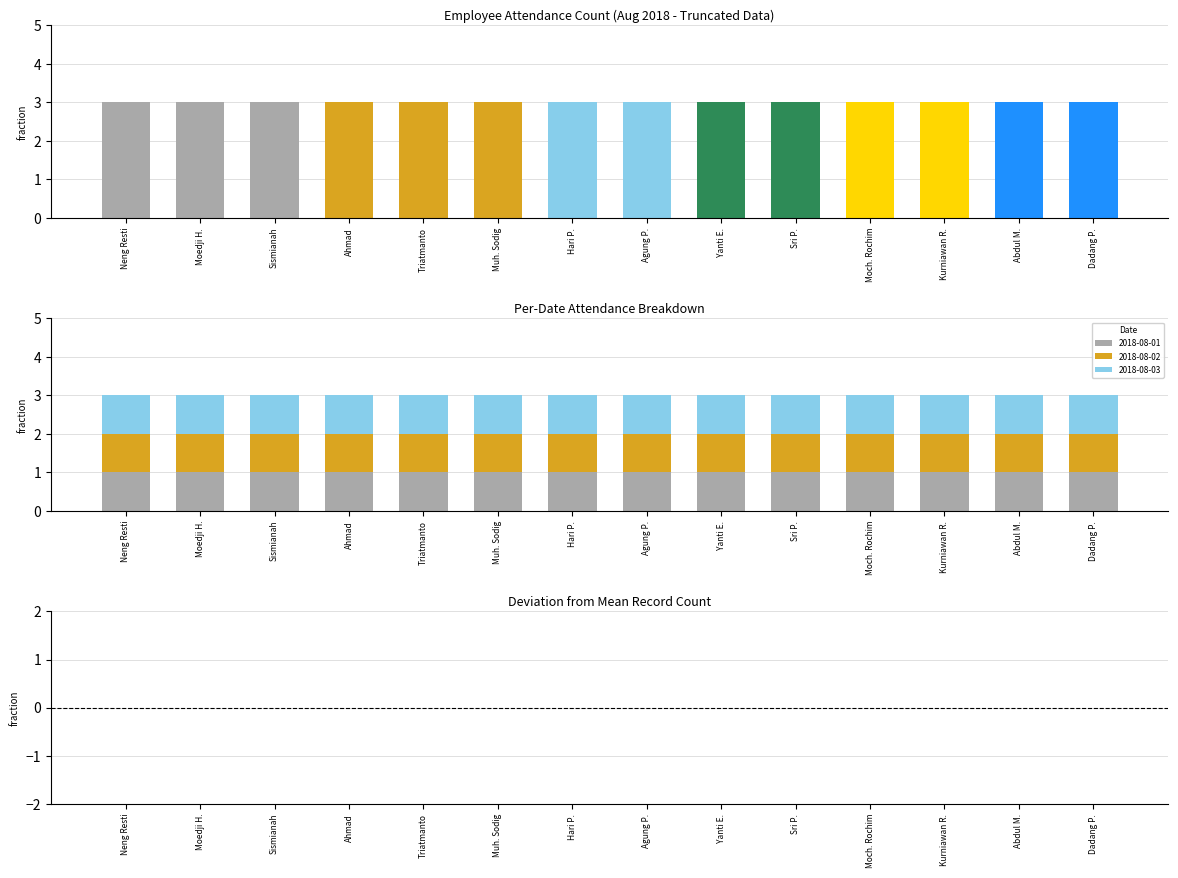

Rank the series by their maximum value, from highest to lowest.

Record Count, Deviation from Mean